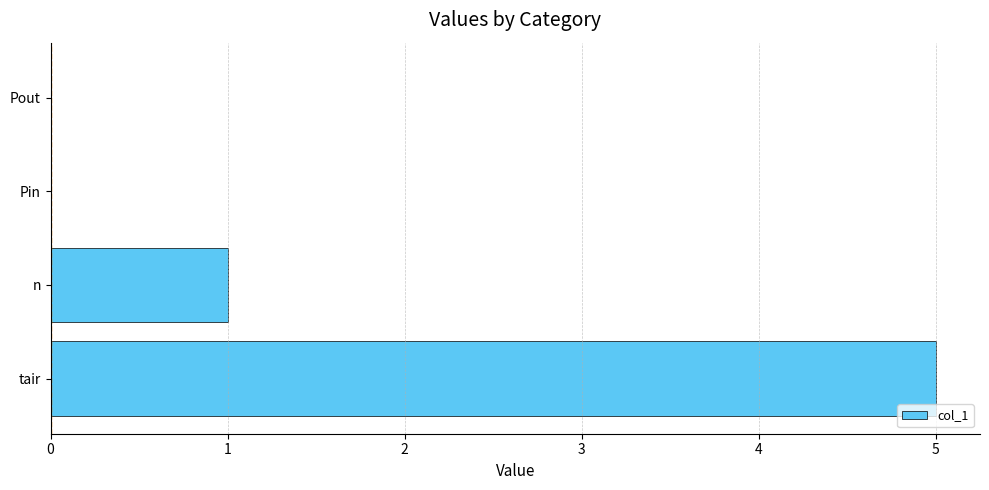

What is the maximum value shown in the chart?

5